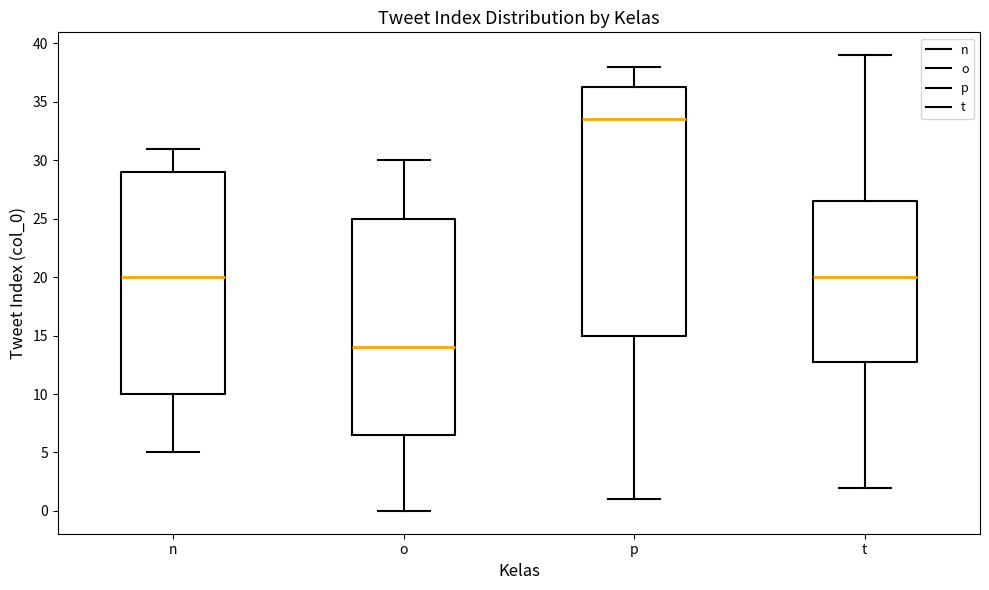

Where does the lower whisker of the box for t end on the y-axis? The values are not printed on the chart, so give them approximately, as read against the axis.

2.0